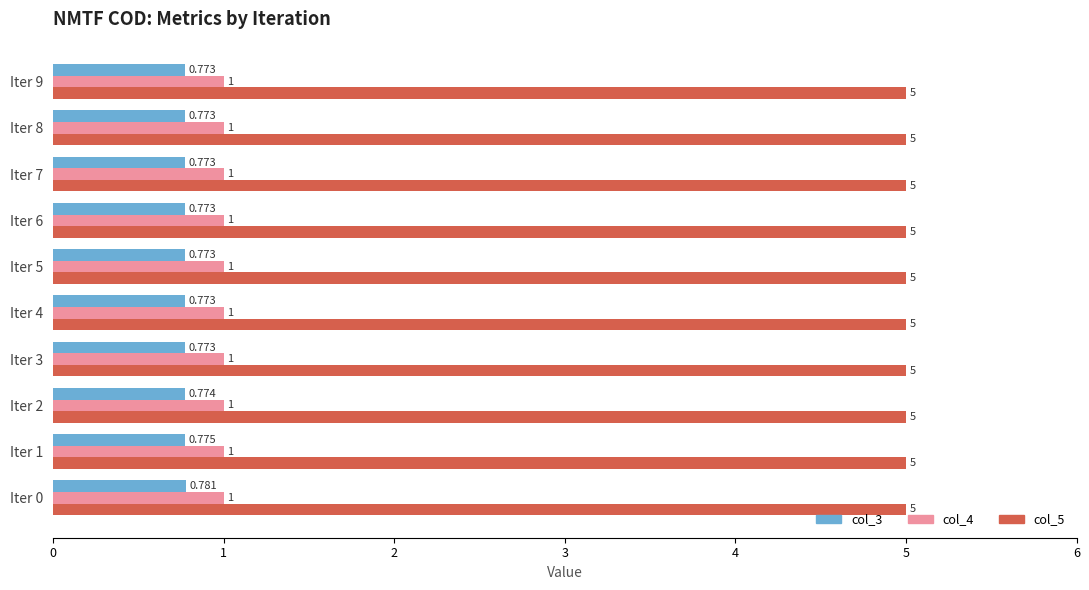

Is the value of col_5 at Iter 3 greater than the value of col_3 at Iter 7?

Yes